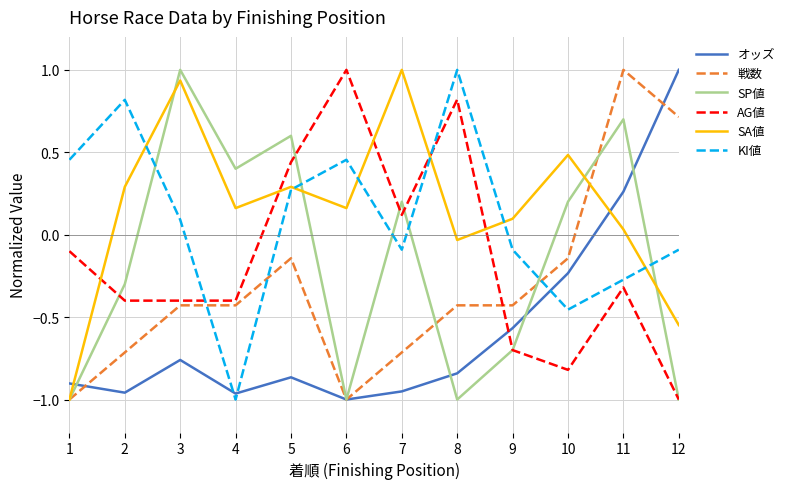

Which series changed the most between 4 and 10?

オッズ